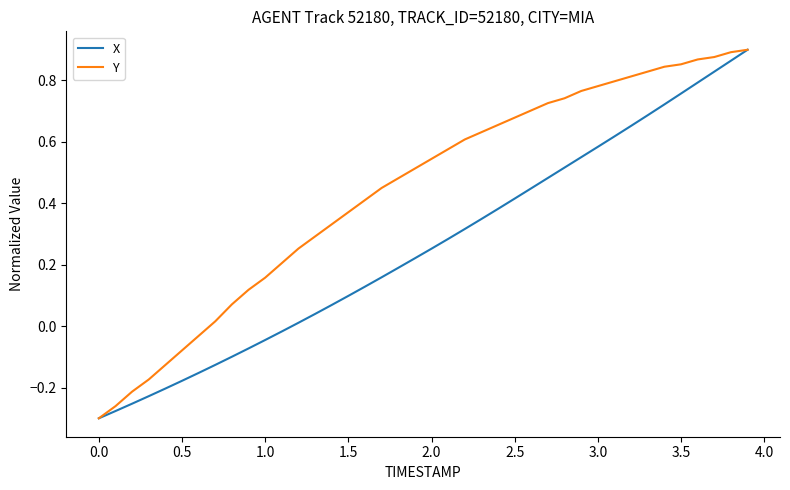

List the series in order of their overall mean, lowest first.

X, Y